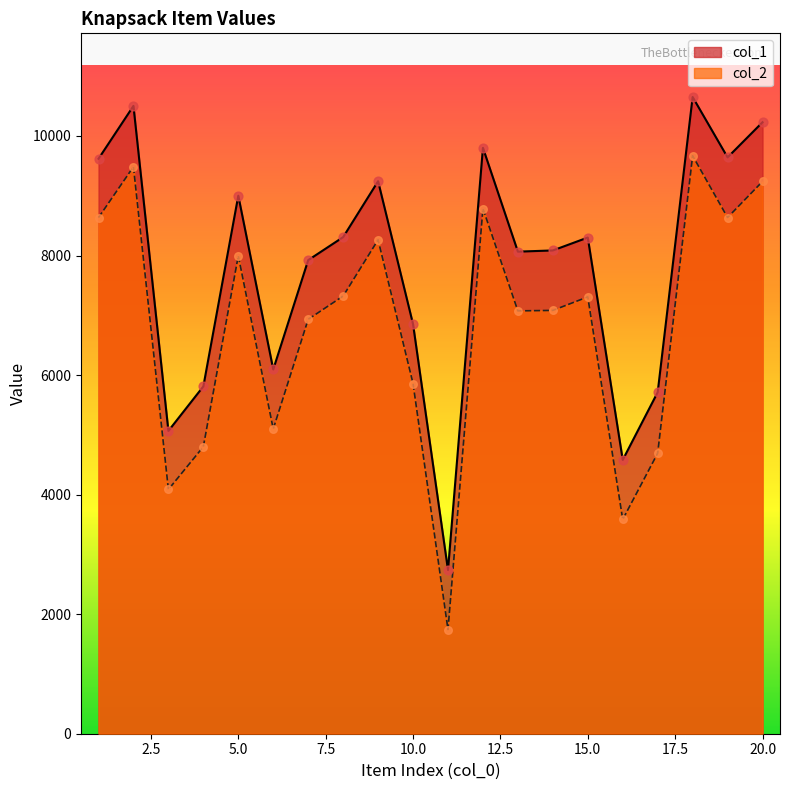

Which series reaches the minimum Y coordinate?

col_2